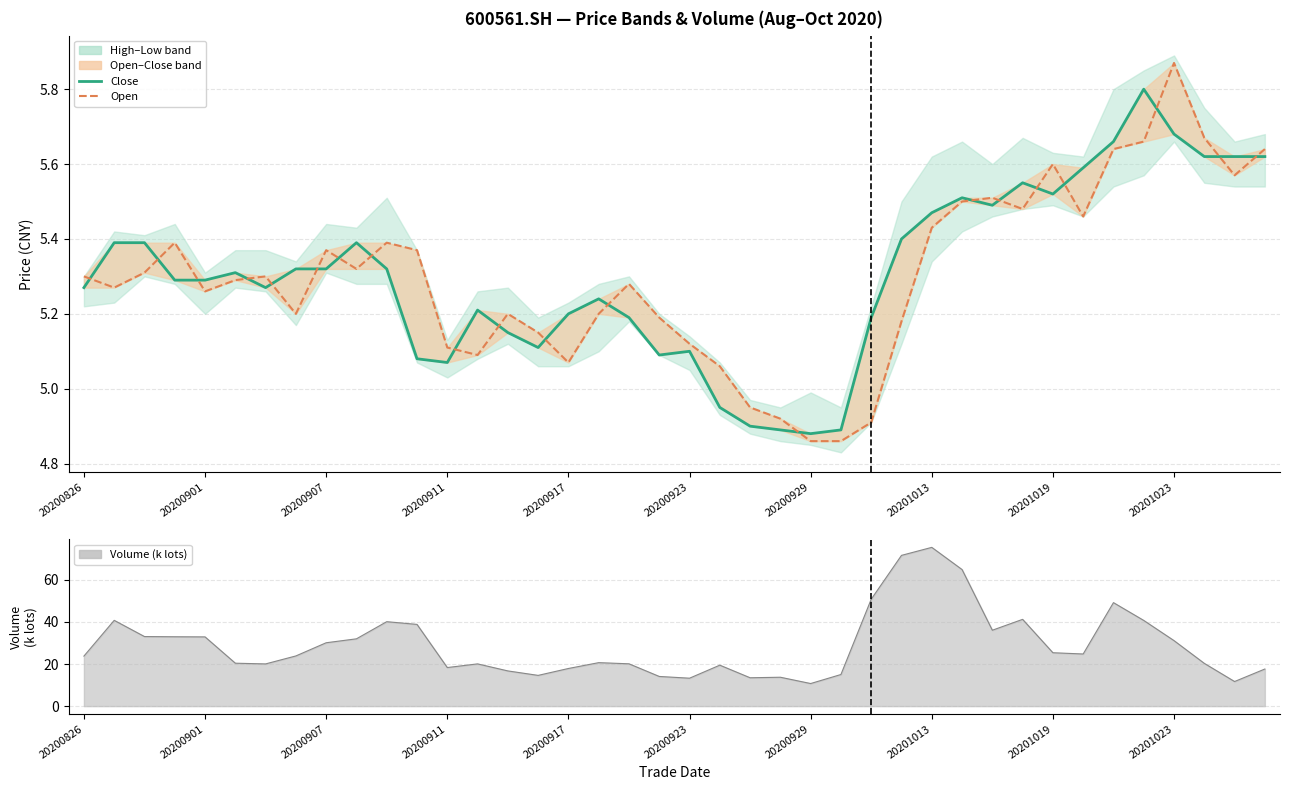

How many intersections are there between Open and Close?

20